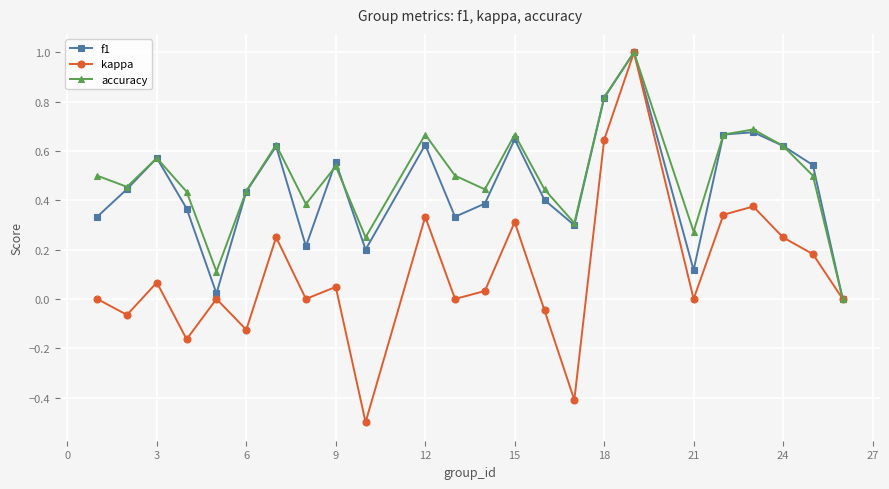

What is the minimum value for kappa?

-0.5